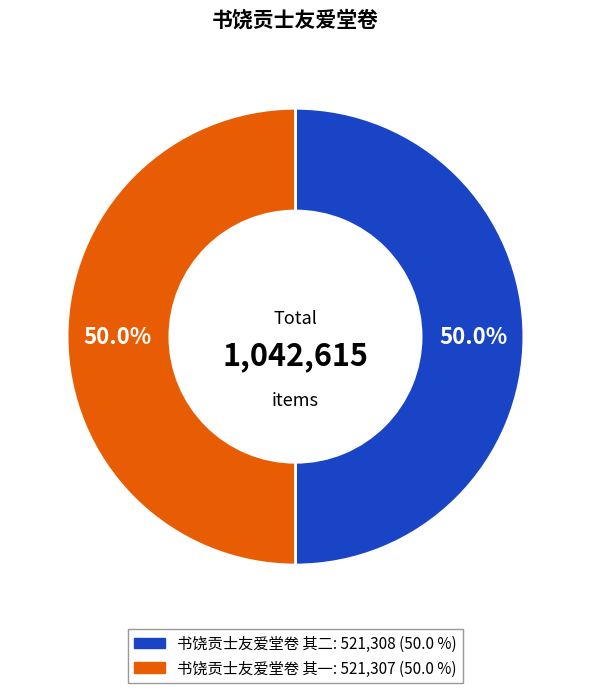

Approximately how many times larger is the value at 书饶贡士友爱堂卷 其二 compared to 书饶贡士友爱堂卷 其一?

1.0